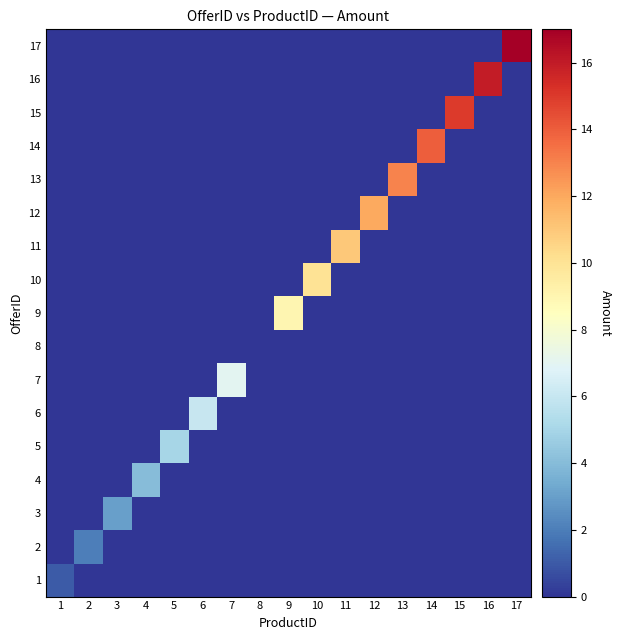

Between 1 and 7, which is larger?

1